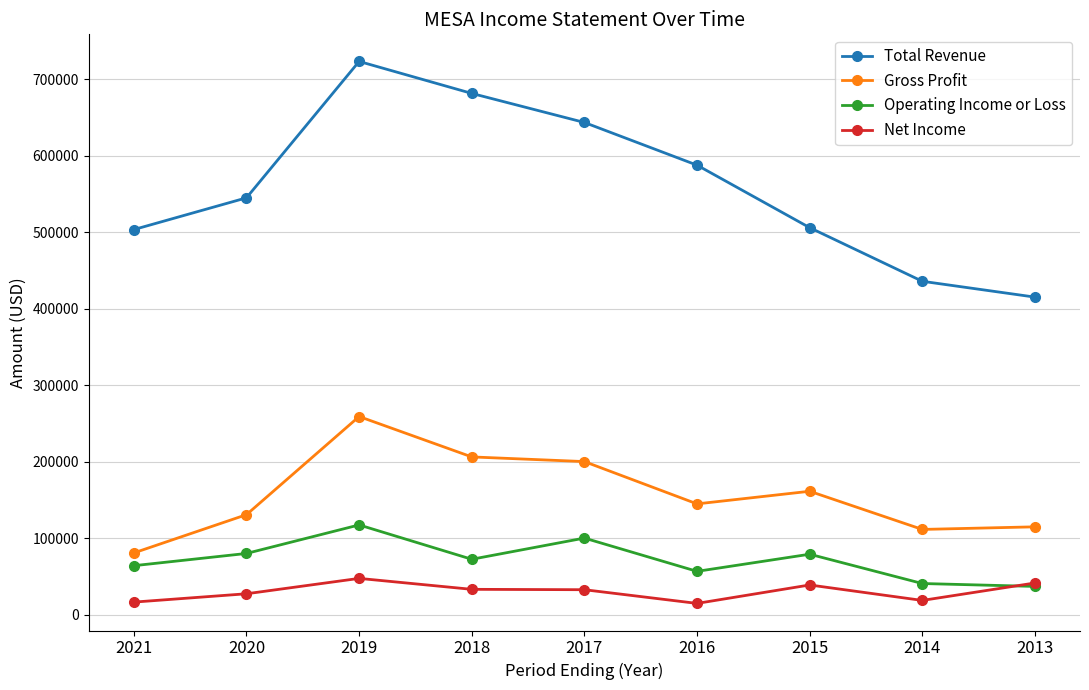

The value of Total Revenue at 2021 is 503600. True or false?

True